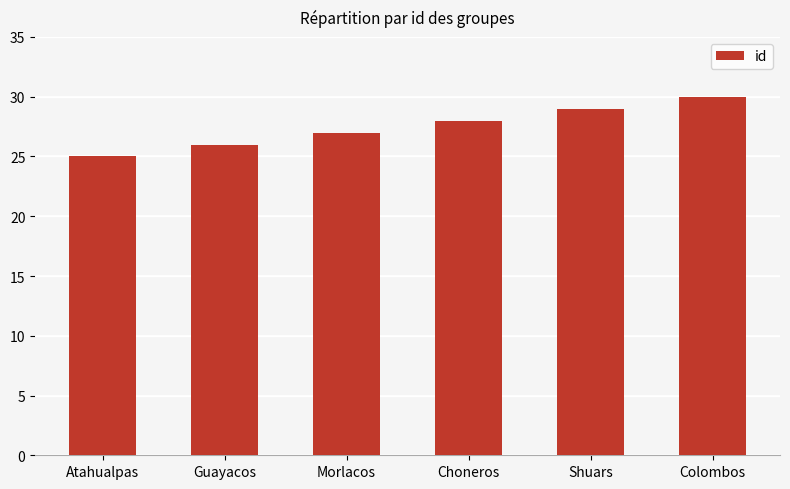

Count the number of categories in the chart.

6